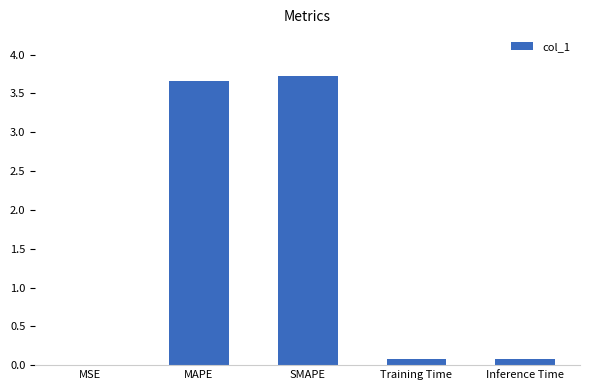

Between SMAPE and MAPE, which is larger?

SMAPE